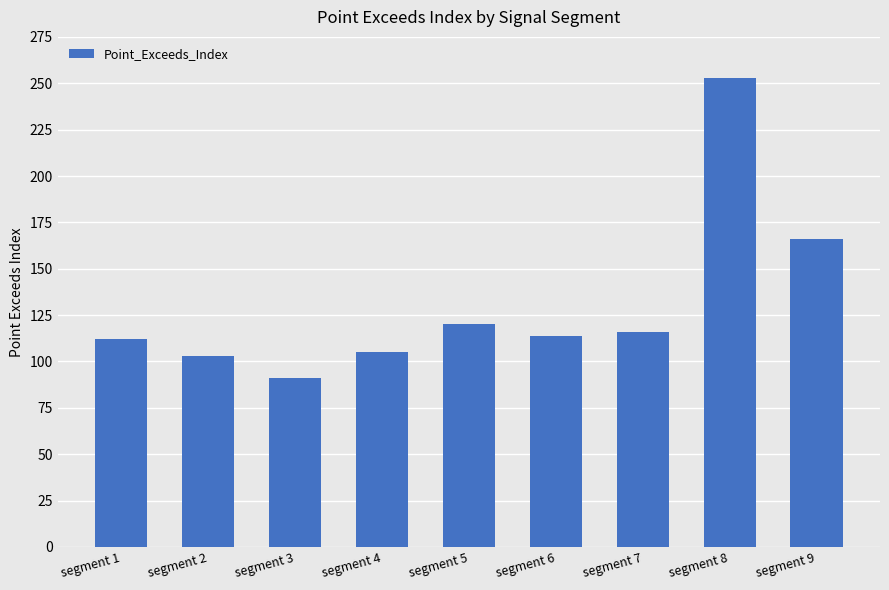

What is the value of the 8th bar from the left?

253